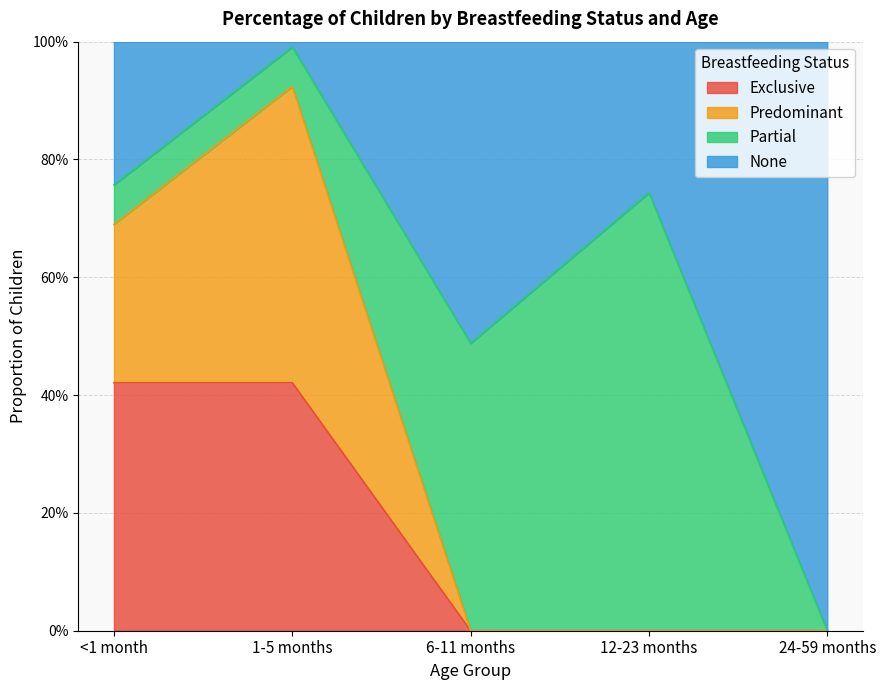

Does the chart have visible grid lines?

Yes